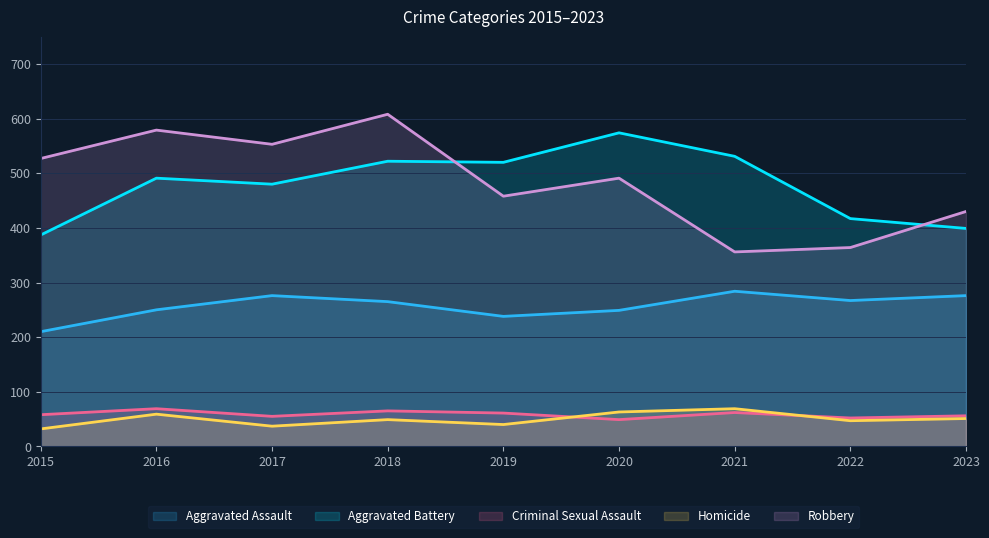

How many distinct data groups are displayed?

5